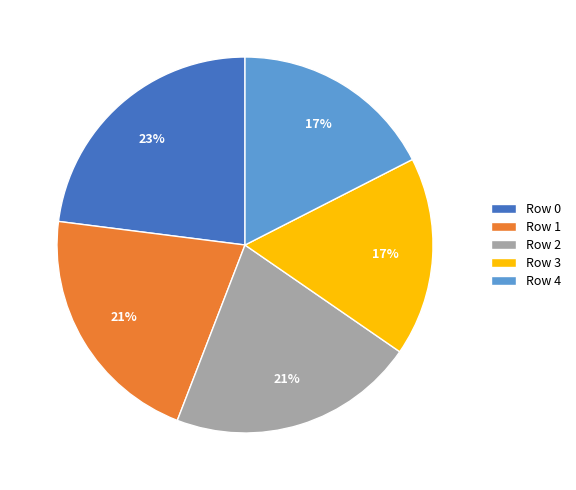

Do Row 0 and Row 2 together represent more than half of the pie?

No